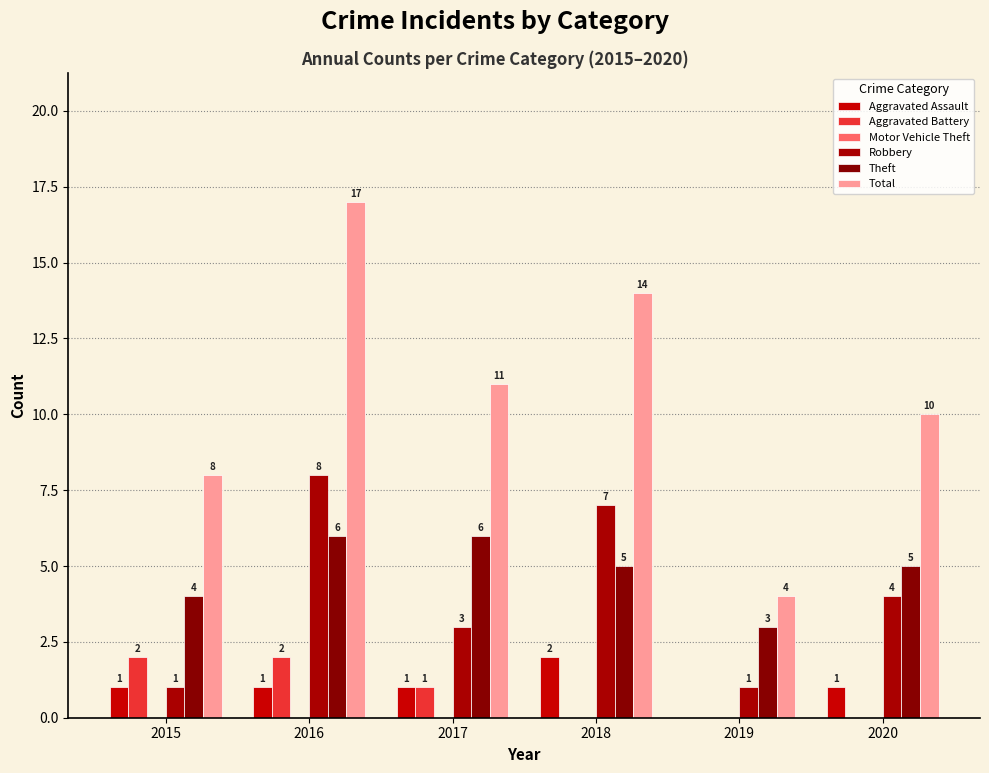

Does the chart contain stacked bars?

No